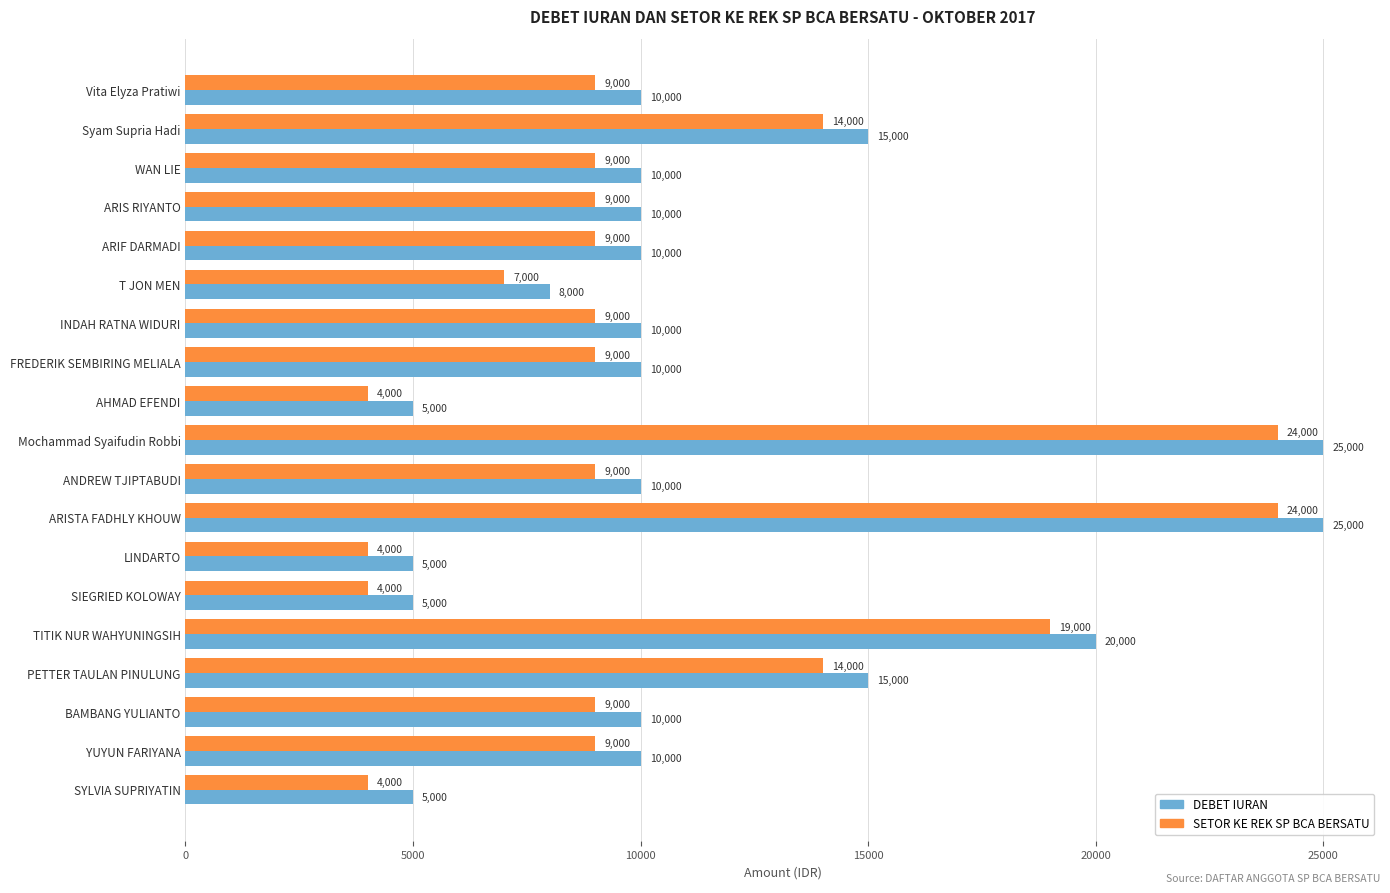

What is the maximum value for SETOR KE REK SP BCA BERSATU?

24000